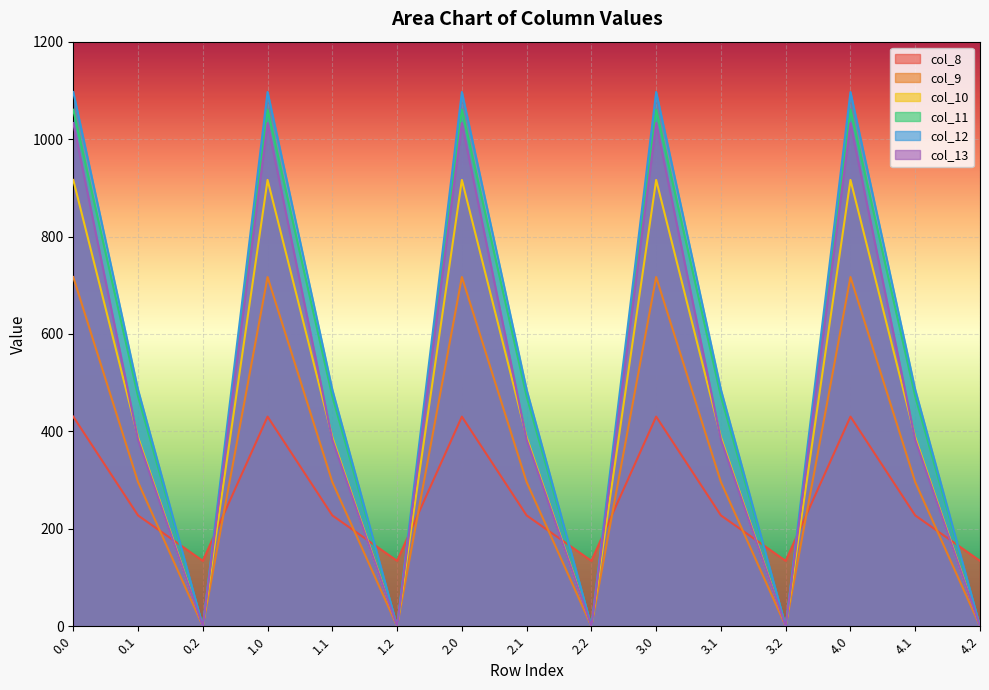

What is the label of the 3rd point from the left?

0.2